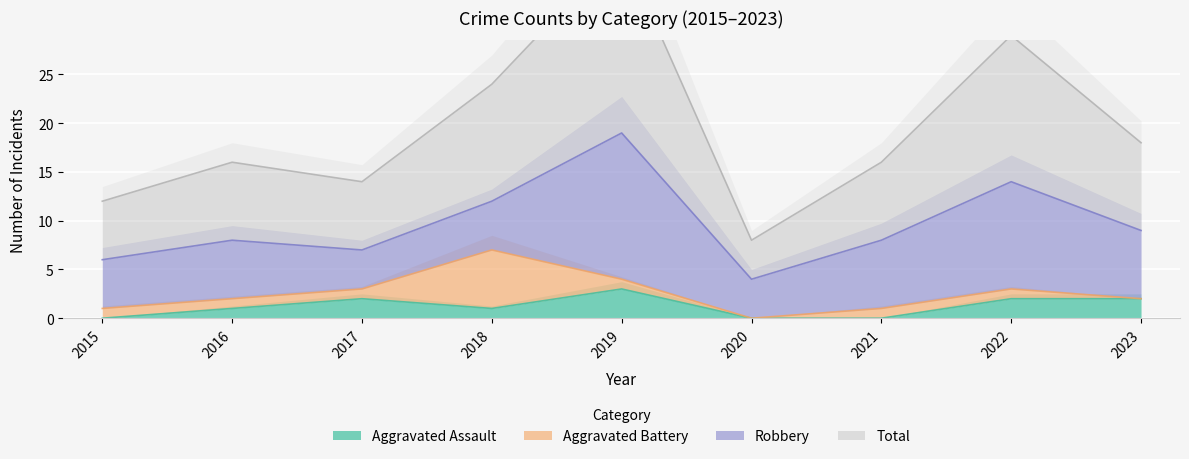

True or false: Aggravated Assault has more than 1 points higher than both neighbors.

True